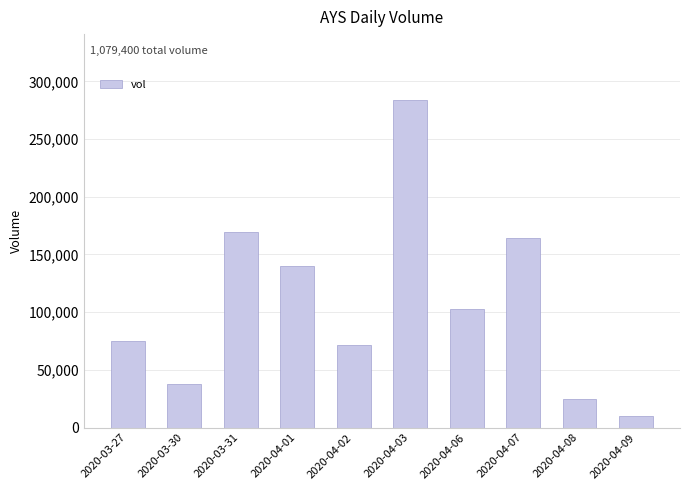

Are the bars grouped side by side (vs. stacked)?

No